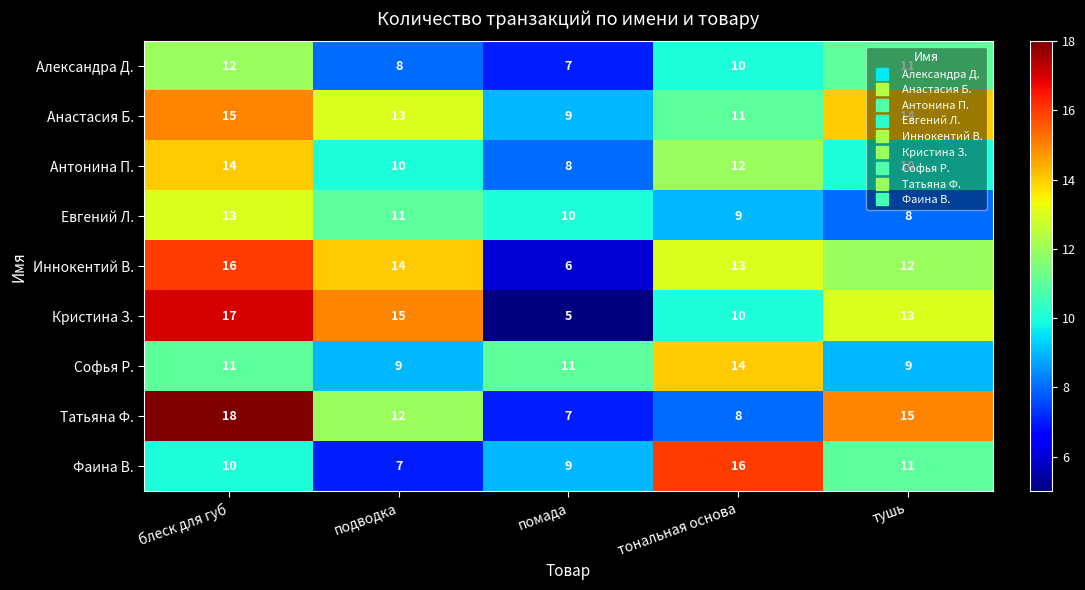

Count the Александра Д. values in the range 8 to 11.

3